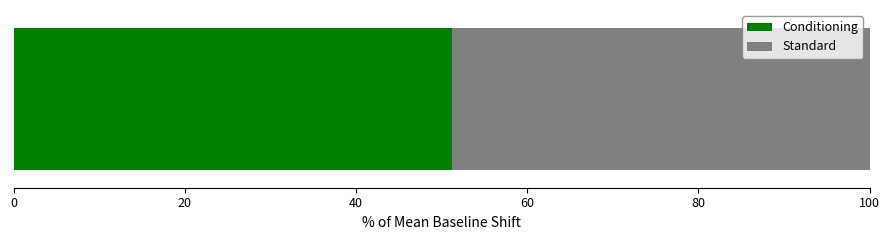

What is the highest value of the Conditioning series?

51.2